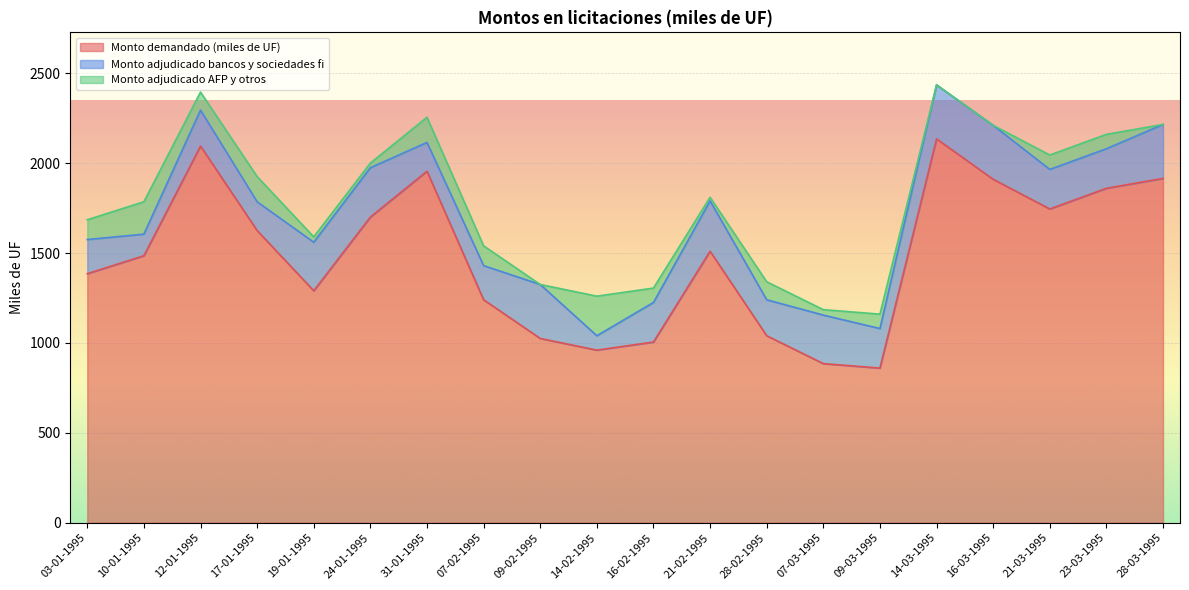

What are all the series names shown in the legend?

Monto demandado (miles de UF), Monto adjudicado bancos y sociedades fi, Monto adjudicado AFP y otros